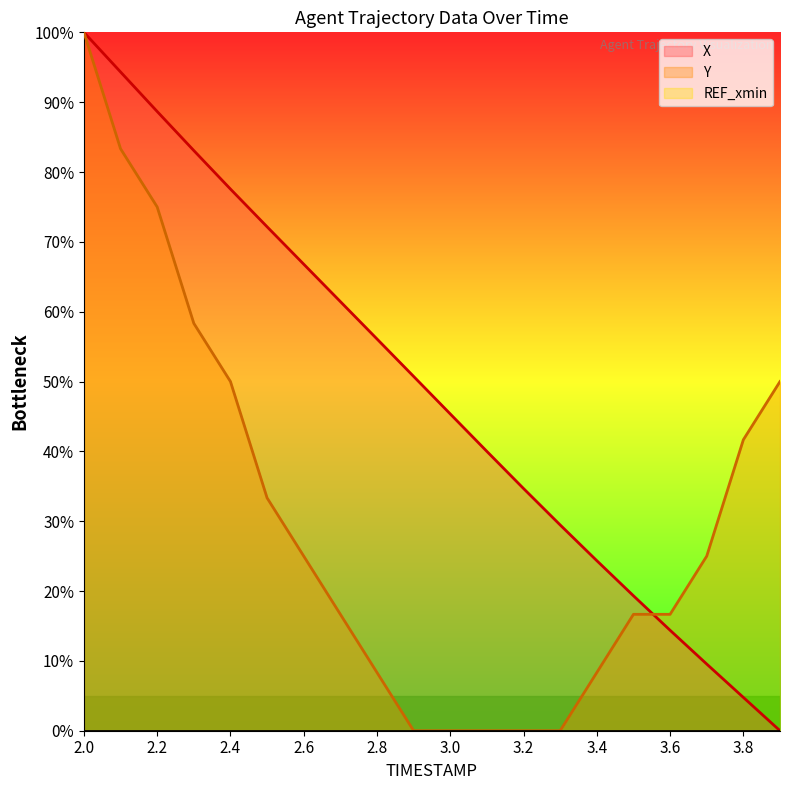

Which series has the largest total across all categories?

X